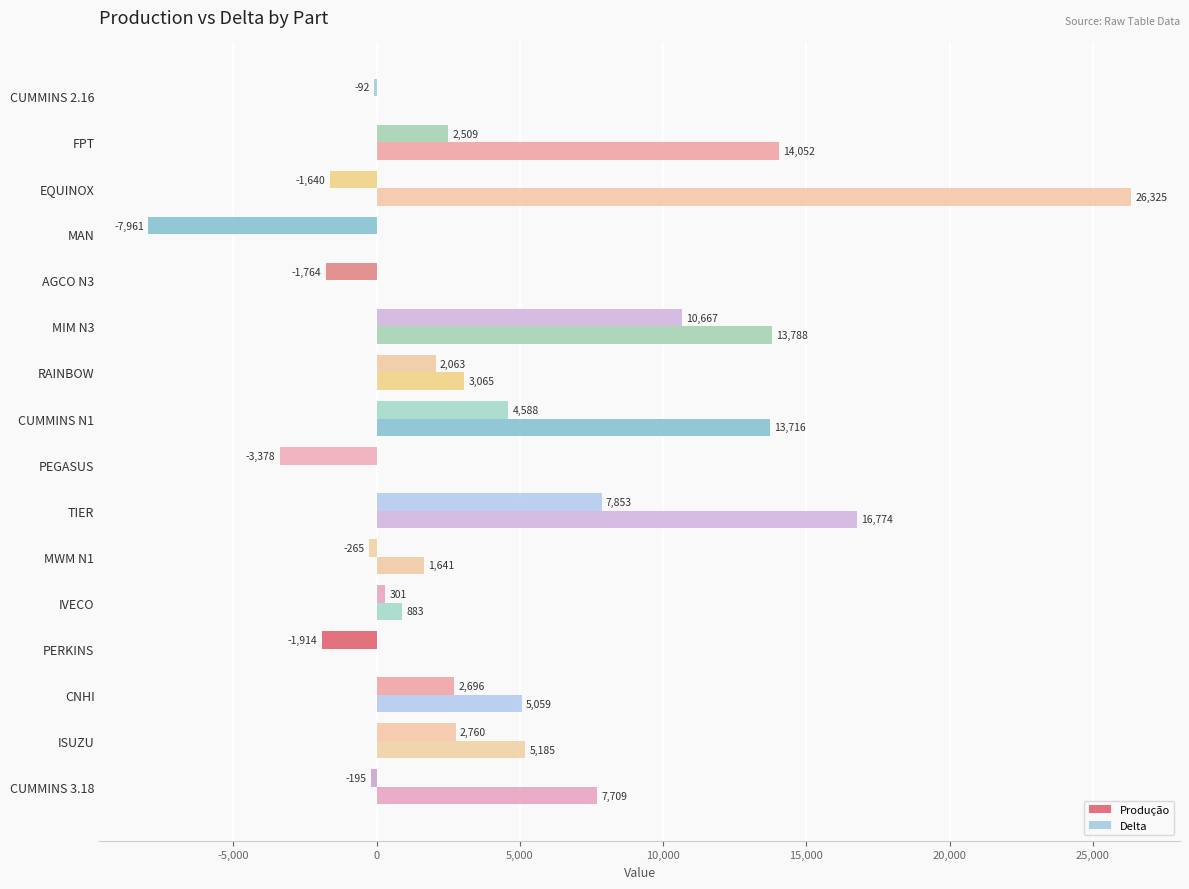

How many data points in Produção are above 5059?

8